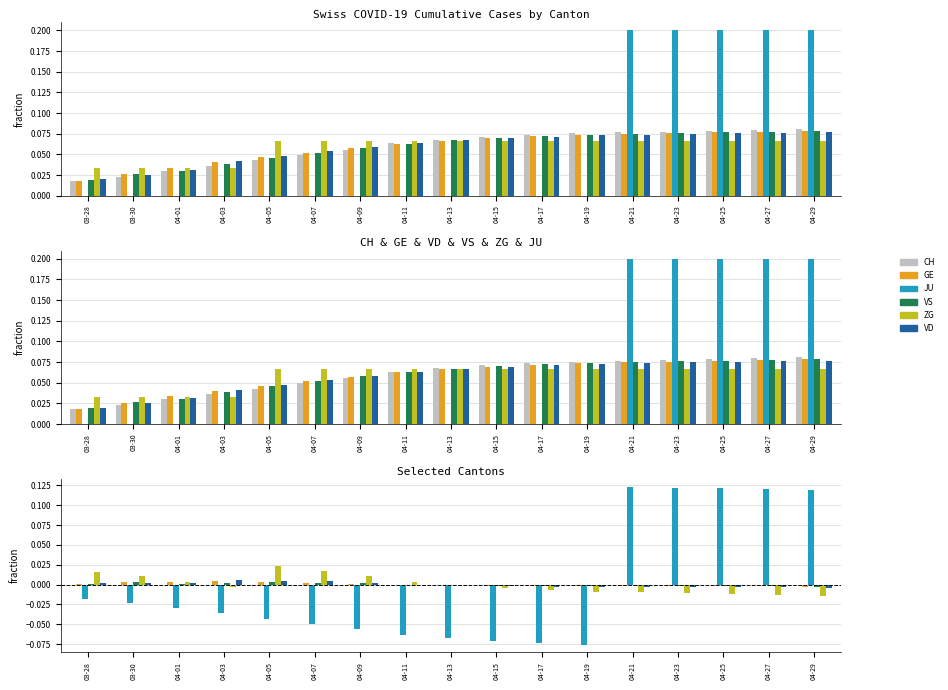

Between 04-13 and 04-17, which is larger?

04-13